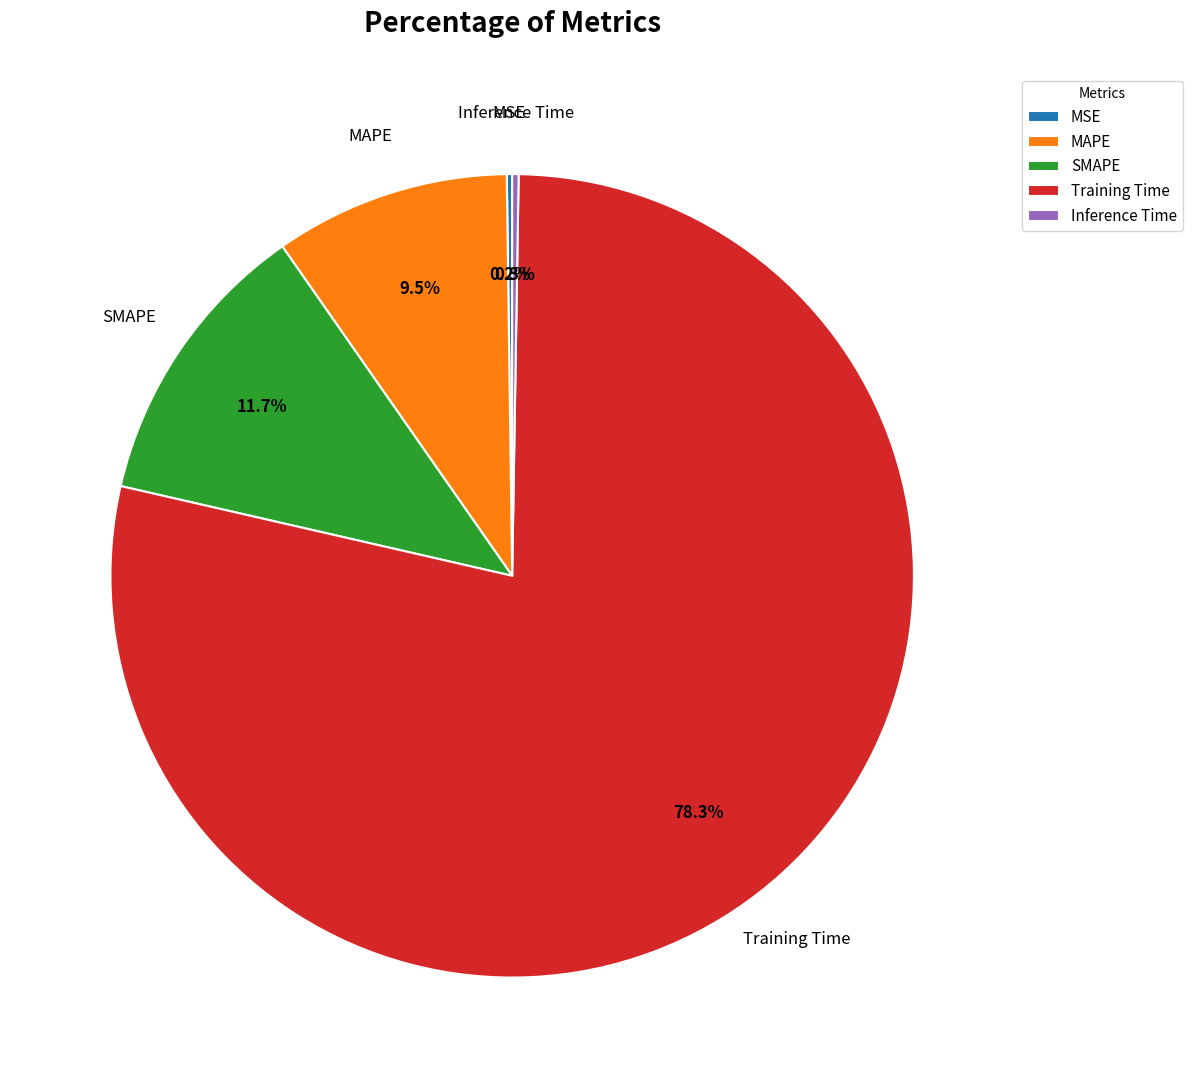

Which slice is the largest?

Training Time